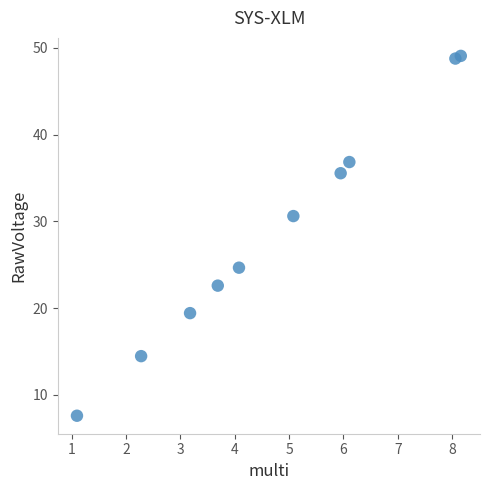

What is the range of Y values (max minus min)?

41.5